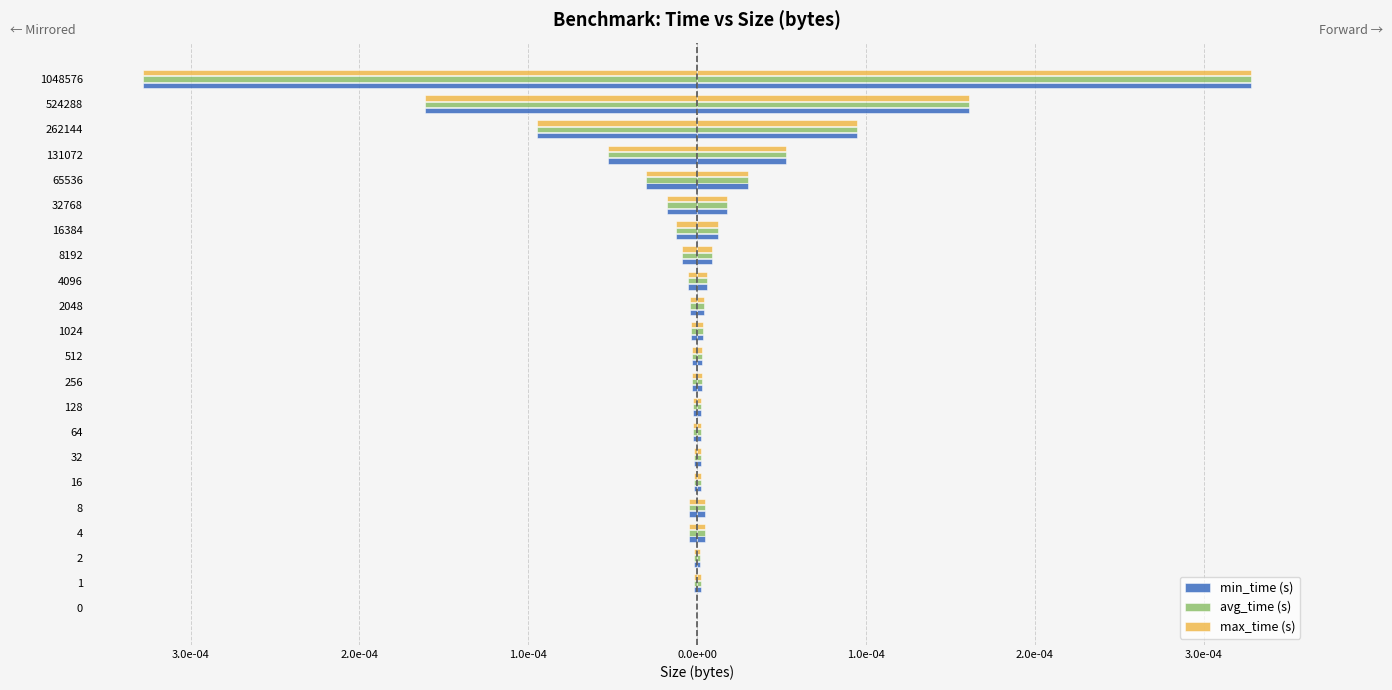

Is the value of max_time (s) at 1 greater than the value of min_time (s) at 16384?

Yes